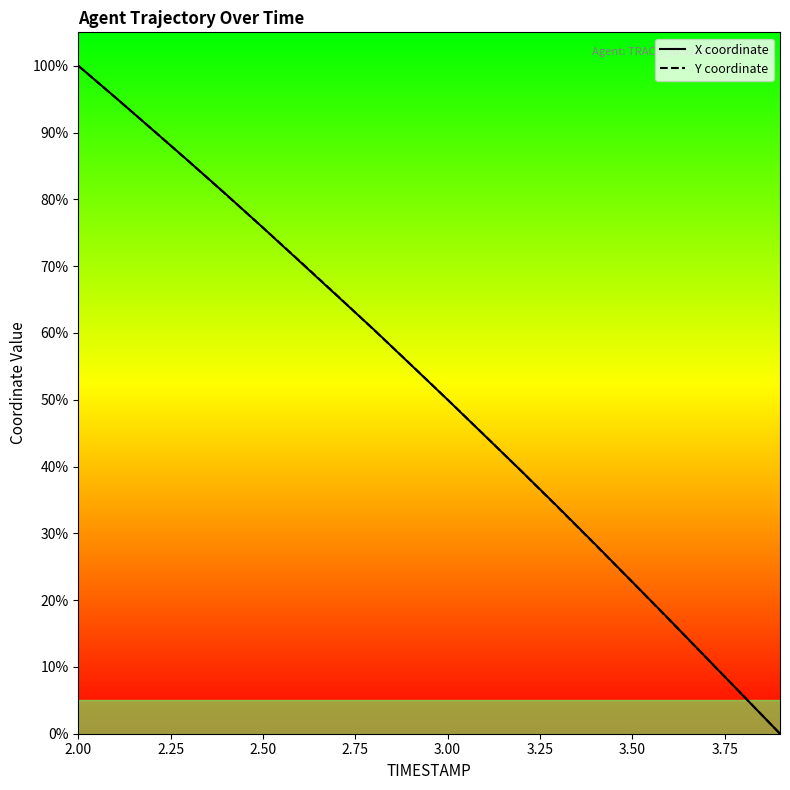

What is the difference between the second highest and minimum values in the X coordinate series?

95.3